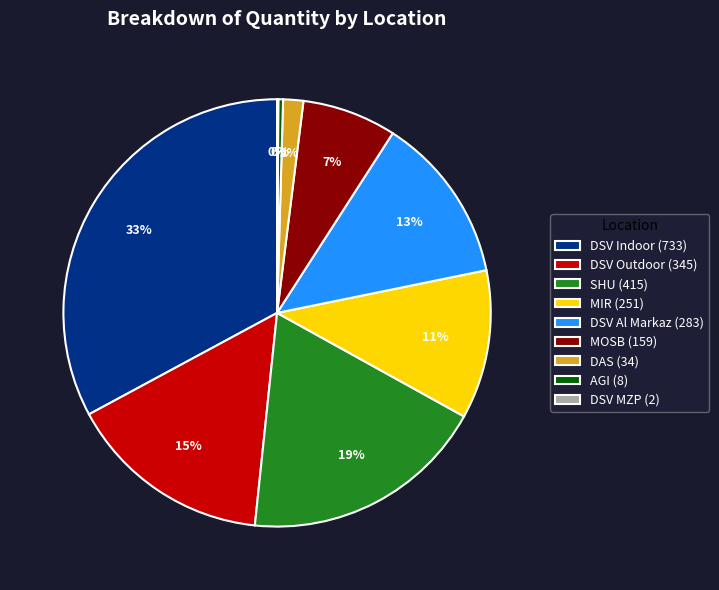

Is there a majority slice in this chart?

No